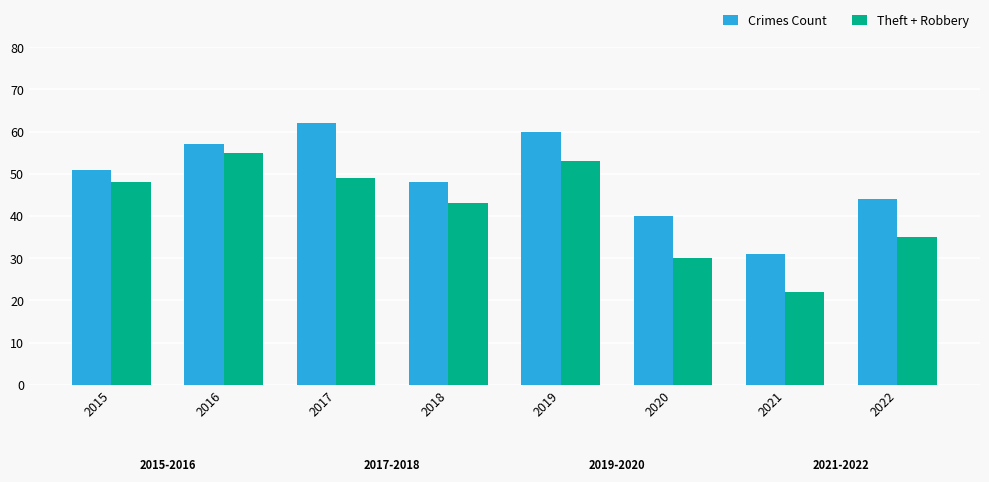

Read the Theft + Robbery value at 2019, to the nearest 5.

55